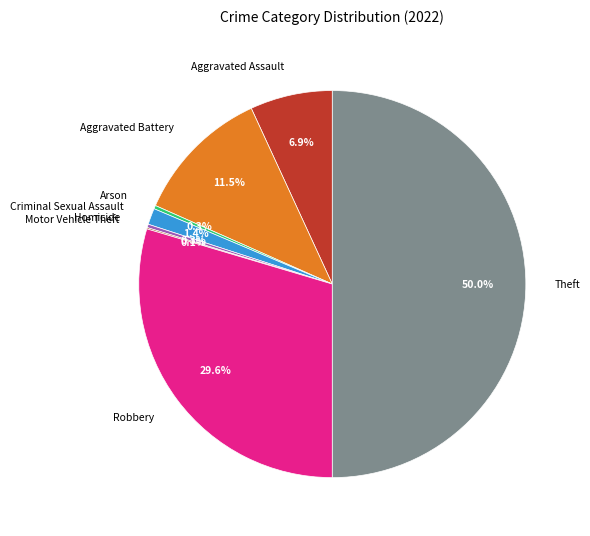

Between Theft and Aggravated Battery, which is larger?

Theft